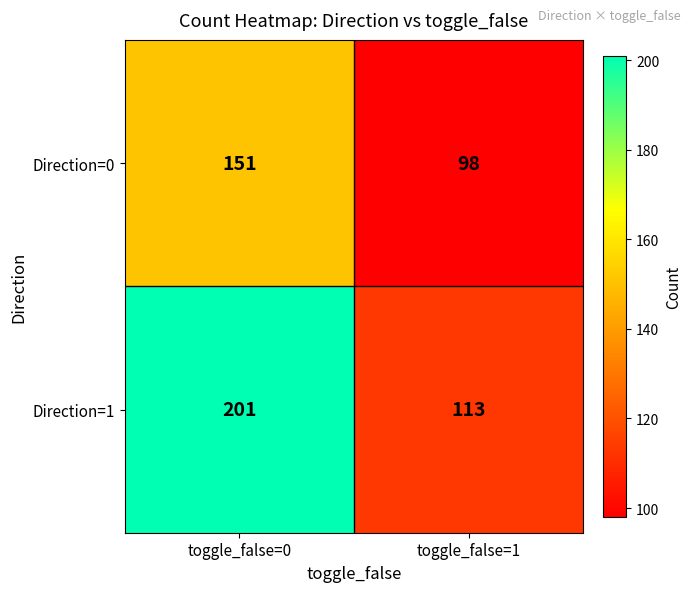

Is it true that Direction=1 equals 201 at toggle_false=0?

True